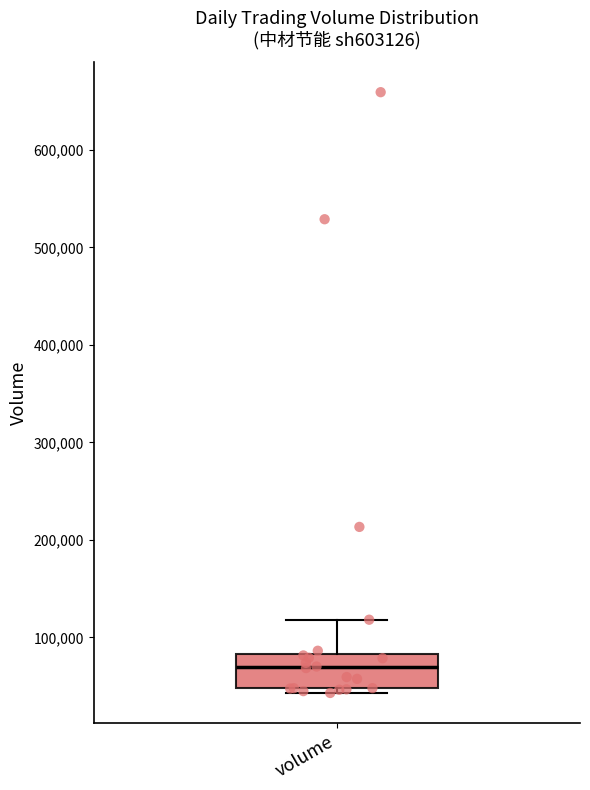

Read this box plot against the y-axis: the position of the median line, the range covered by the box, and the ends of both whiskers. The values are not printed on the chart, so give them approximately, as read against the axis.

median 70000, box 50000 to 80000, whiskers 40000 to 120000